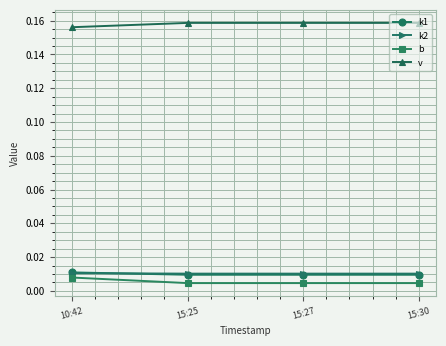

Count the number of categories in the chart.

4